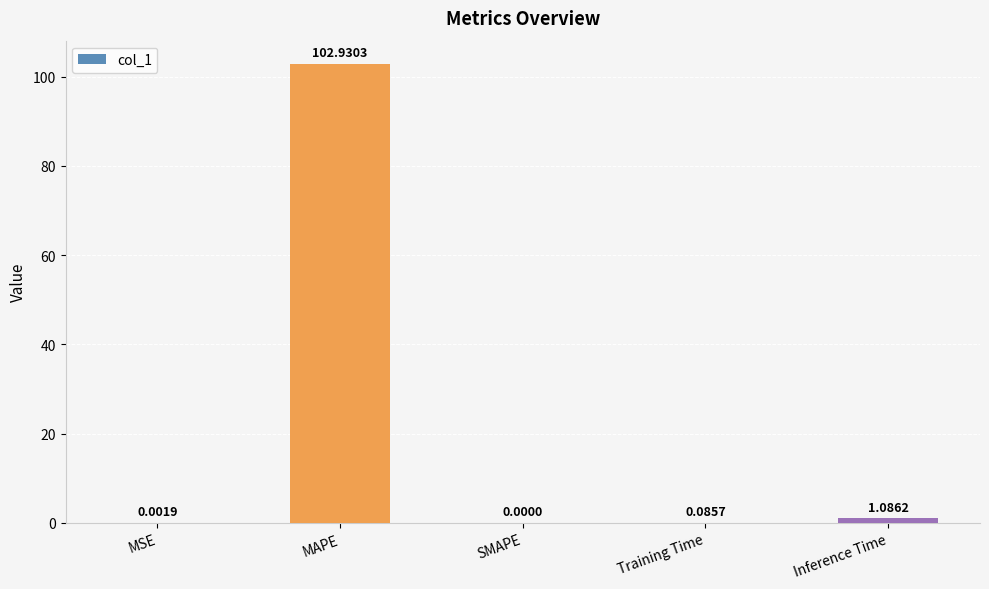

At which label is the value closest to 51?

Inference Time